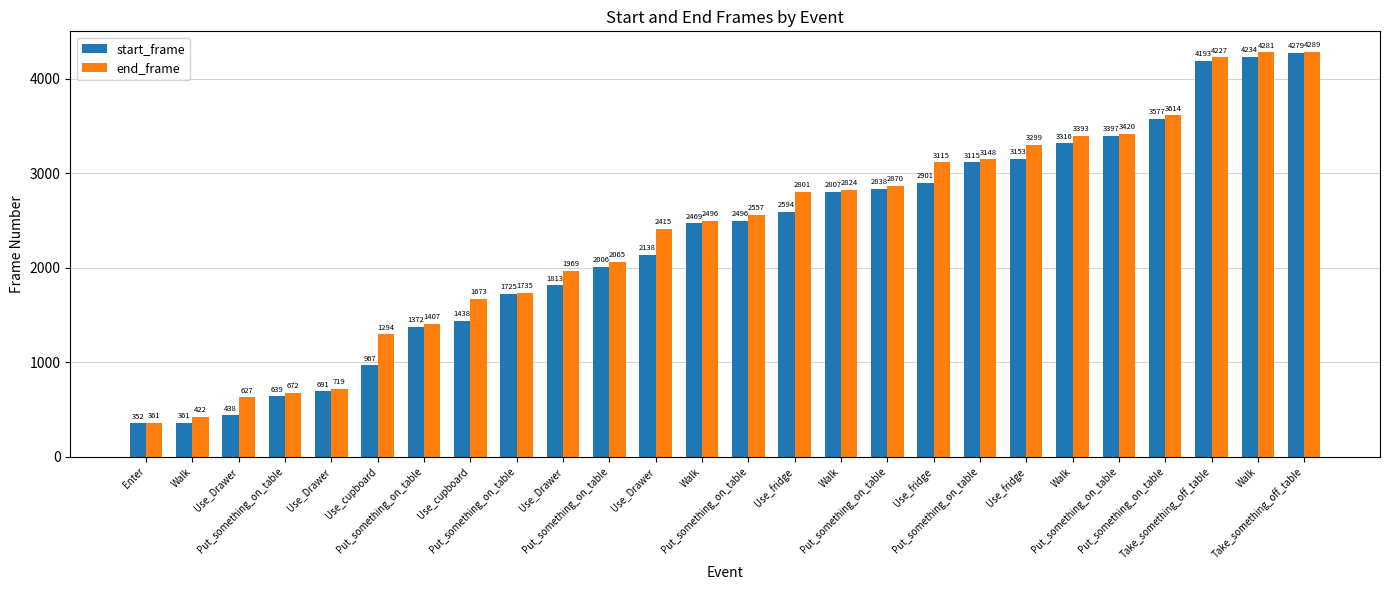

How many distinct data groups are displayed?

2